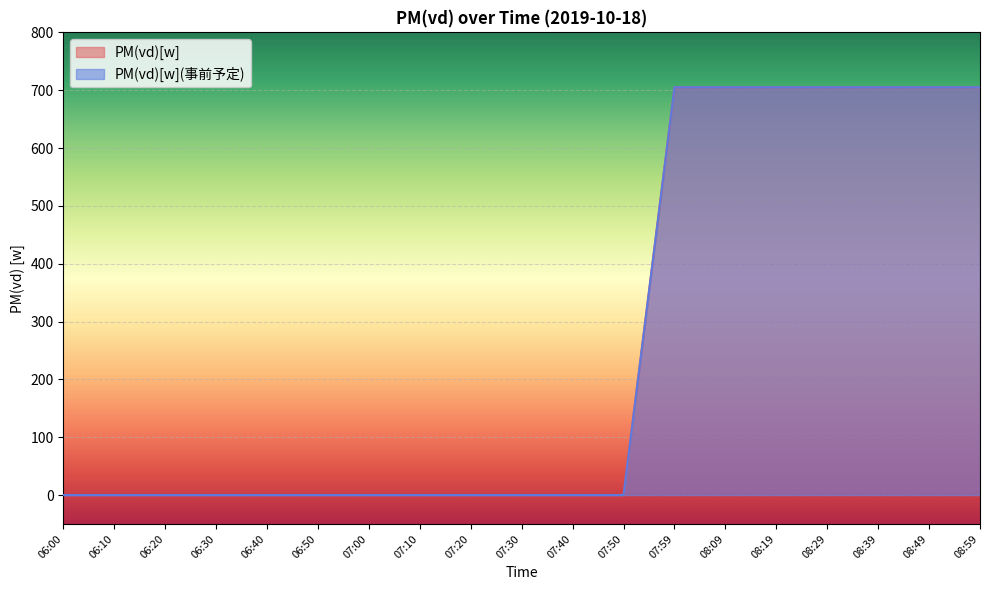

Between 06:40 and 07:00, which series saw the biggest shift?

PM(vd)[w]